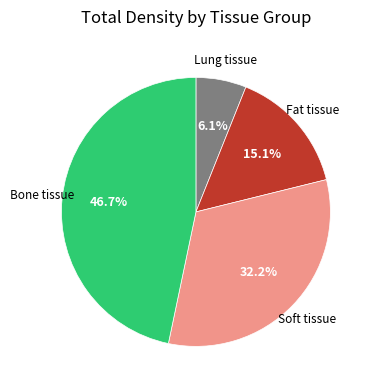

What percentage is the Bone tissue slice, to the nearest percent?

47%